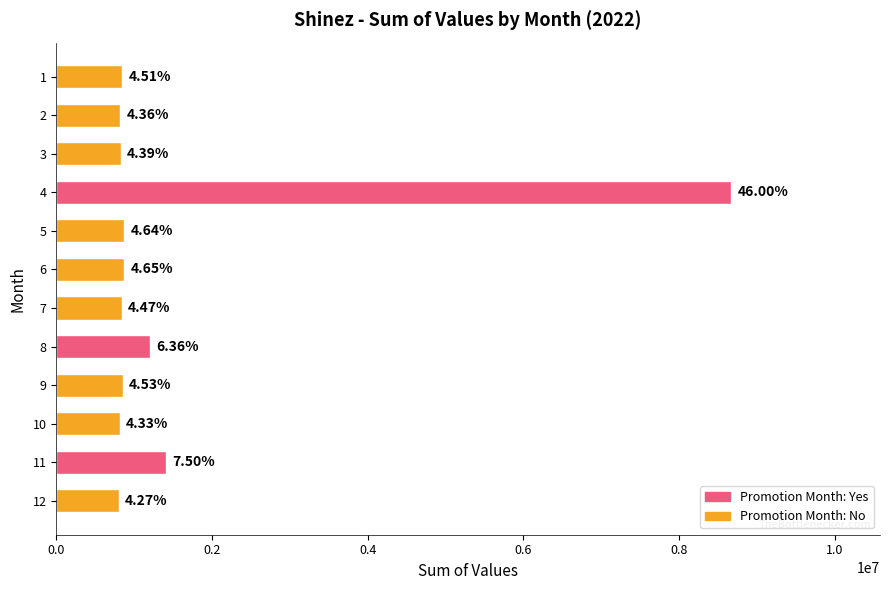

How many bars are there in total?

12